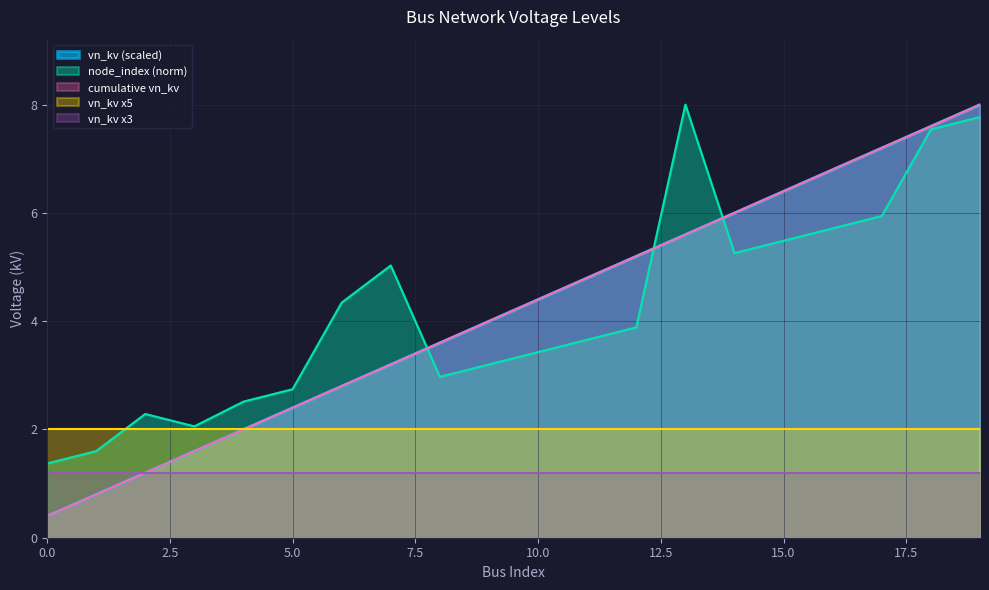

Which category has the highest value across all series?

19